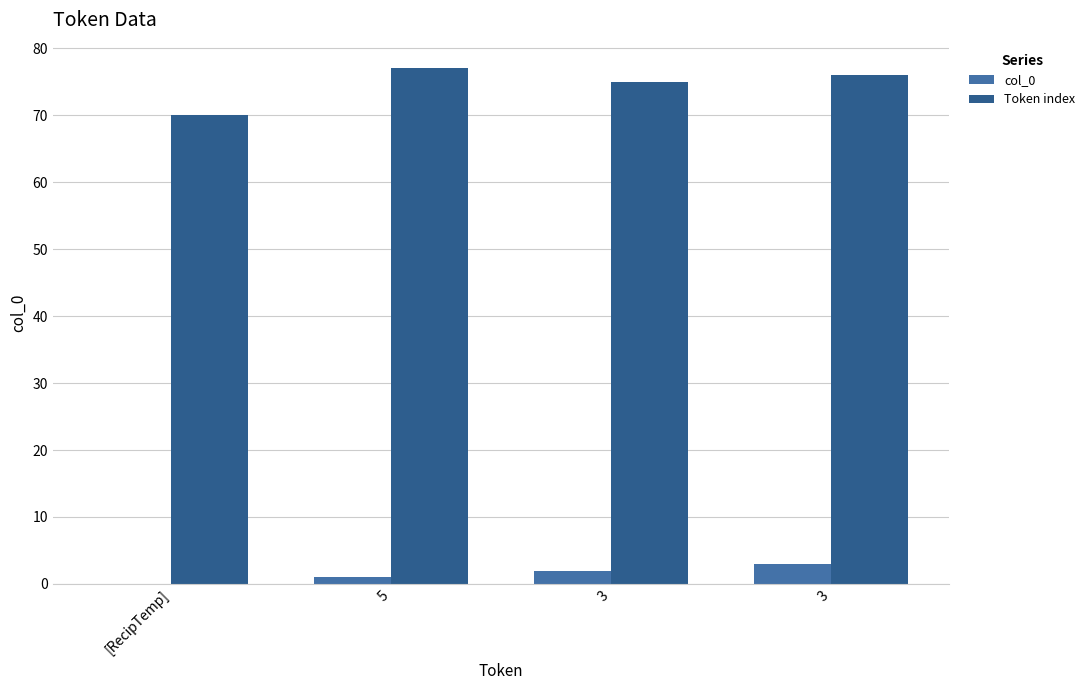

What is the approximate value of Token index at 3?

75